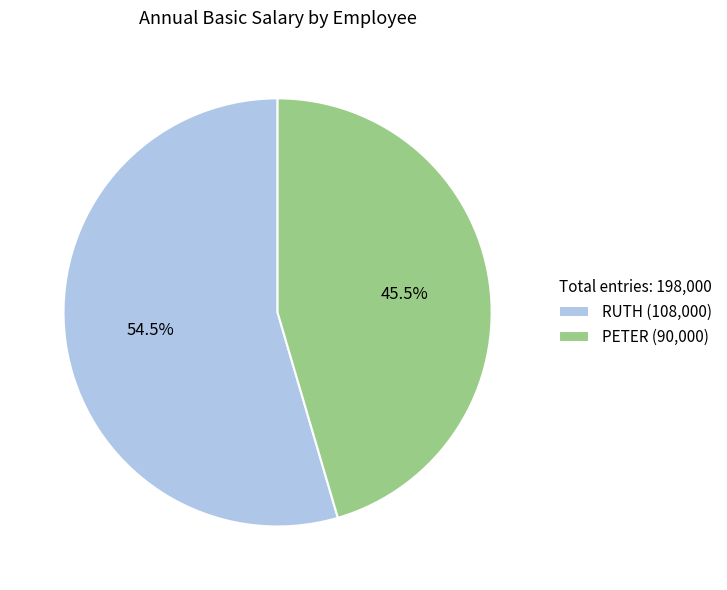

Which has a higher value, PETER (90,000) or RUTH (108,000)?

RUTH (108,000)